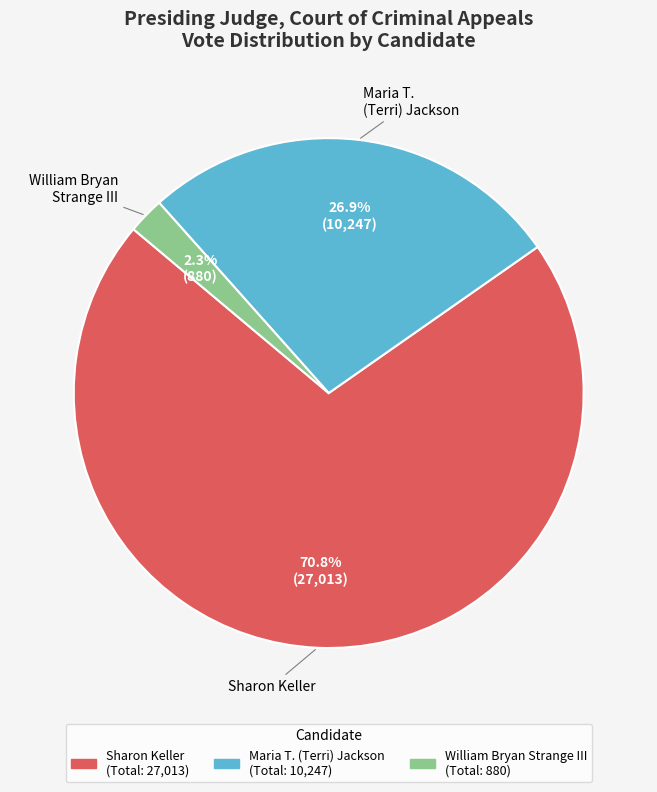

To the nearest percent, what is the average slice percentage?

33%